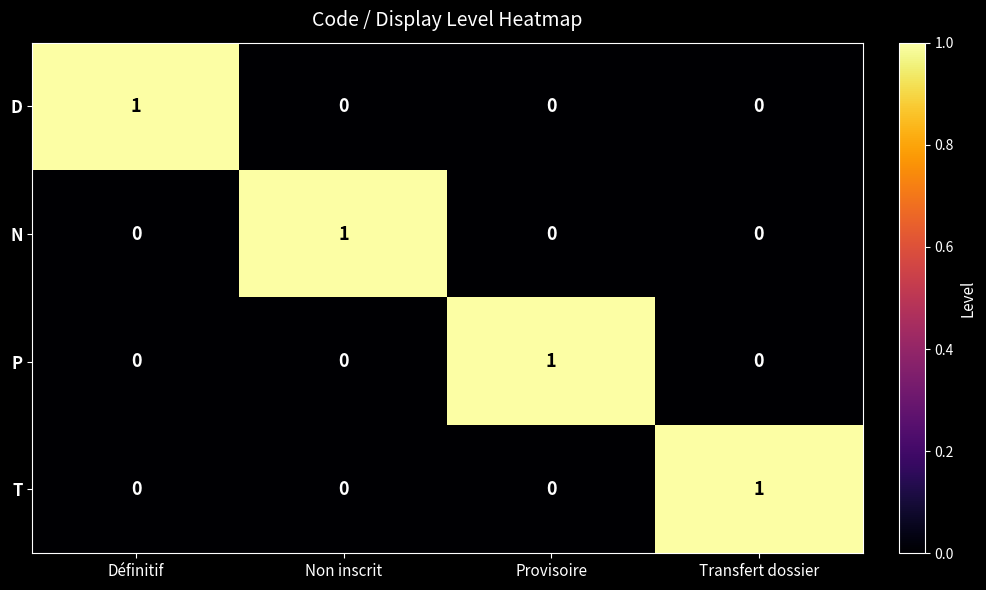

At how many categories does at least one series exceed 0?

4